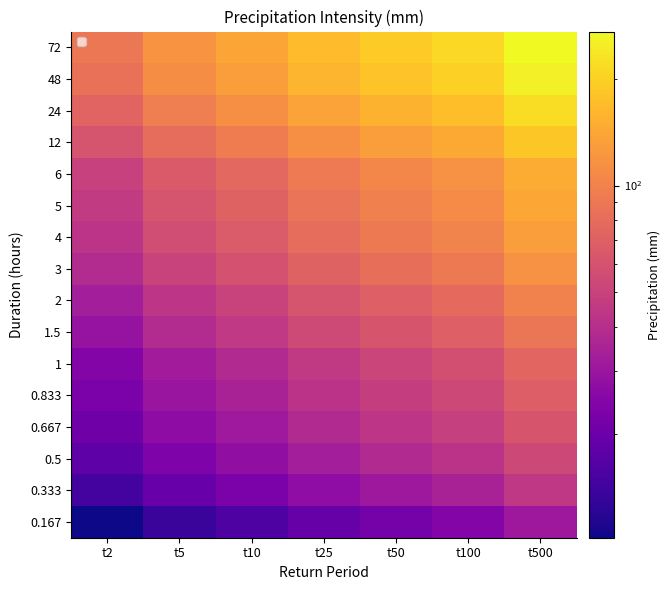

Rank the series by their maximum value, from lowest to highest.

0.167, 0.333, 0.5, 0.667, 0.833, 1, 1.5, 2, 3, 4, 5, 6, 12, 24, 48, 72